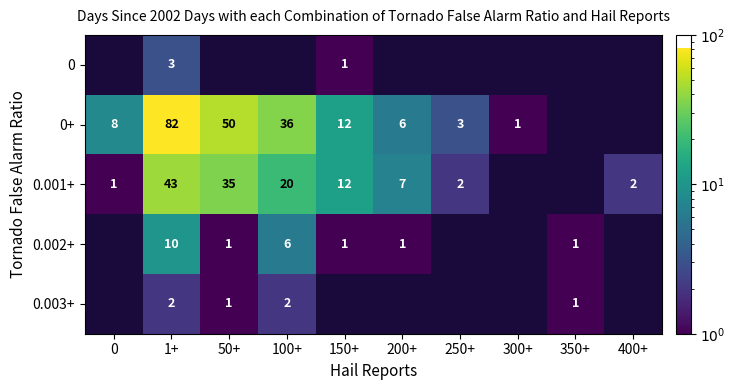

At which category is the sum across all series the highest?

1+